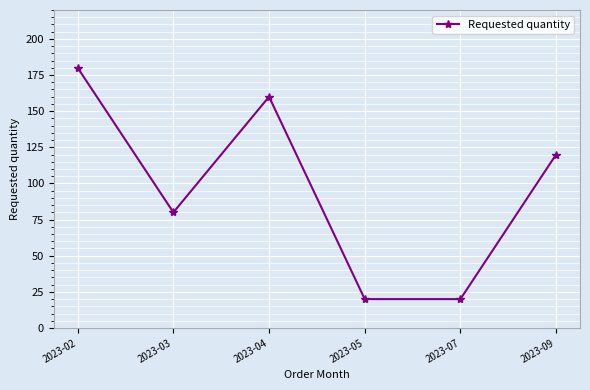

How many lines are shown in the chart?

1